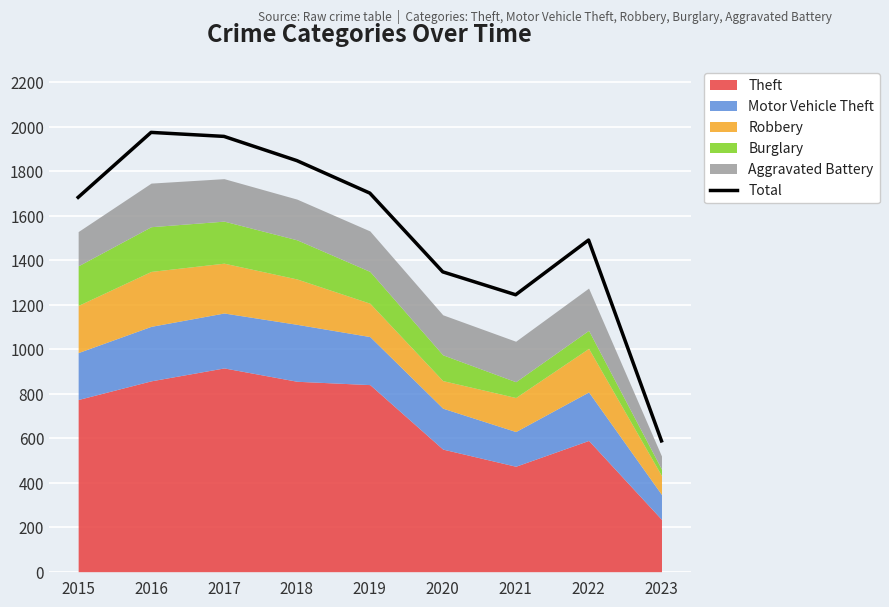

Between 2022 and 2019, which is larger?

2019